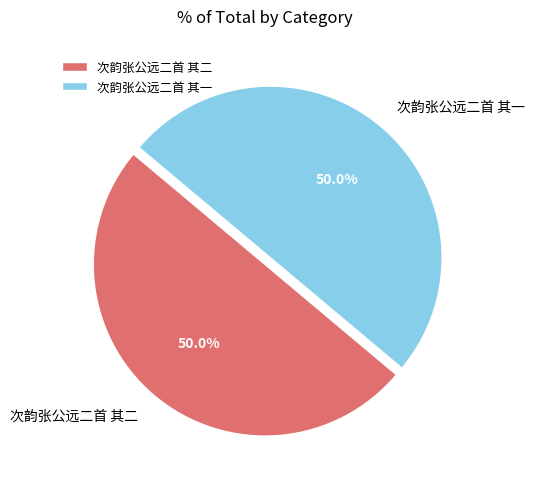

Is it true that 次韵张公远二首 其一 is 37% of the pie?

False